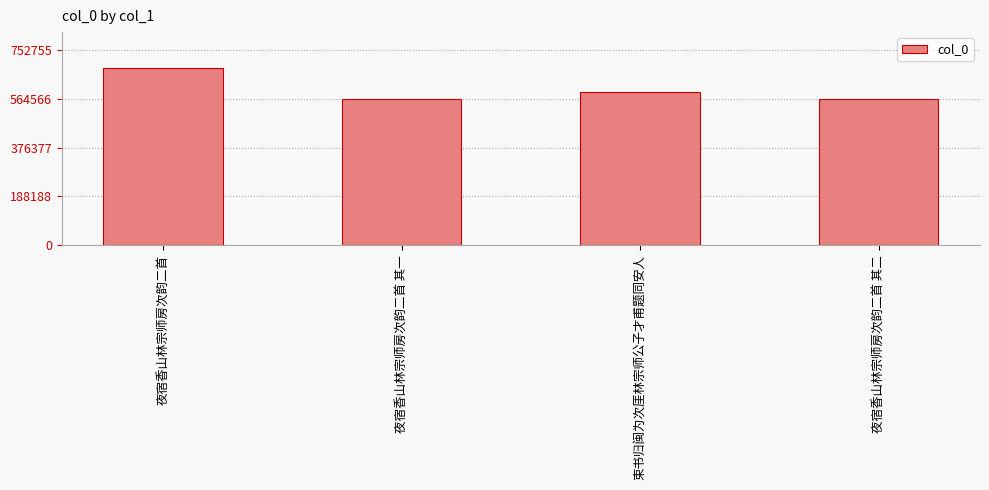

What is the minimum value shown in the chart?

563627